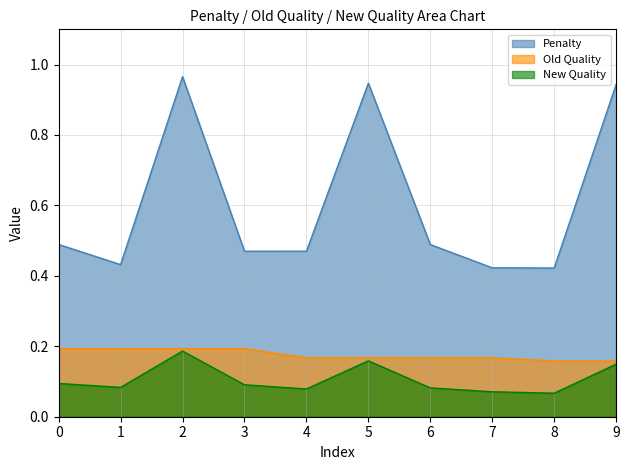

At 9, list the series in order from largest to smallest.

Penalty, Old Quality, New Quality